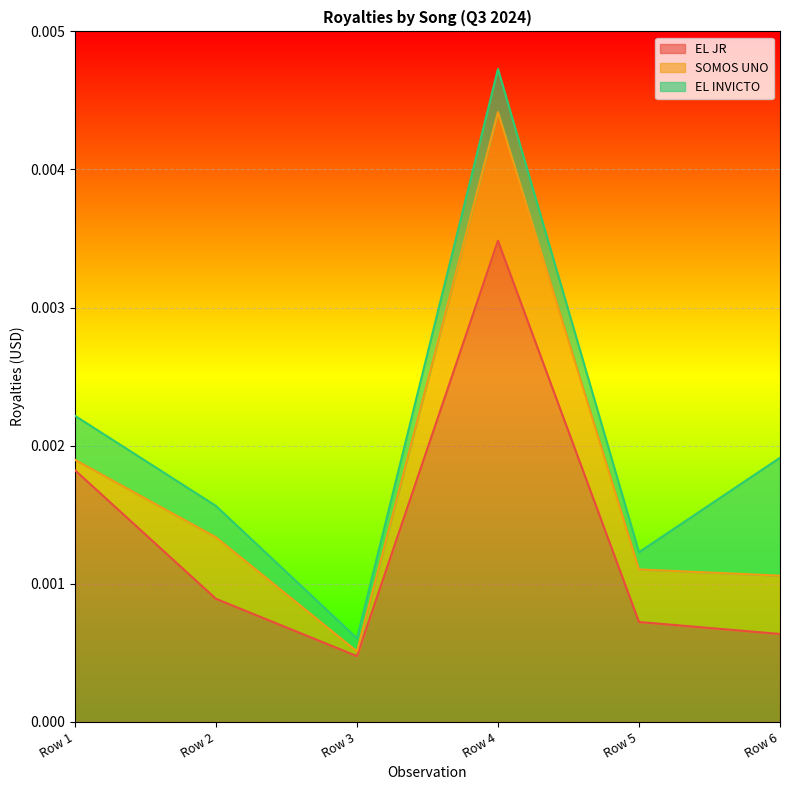

How many interior local valleys does the EL JR series have?

1